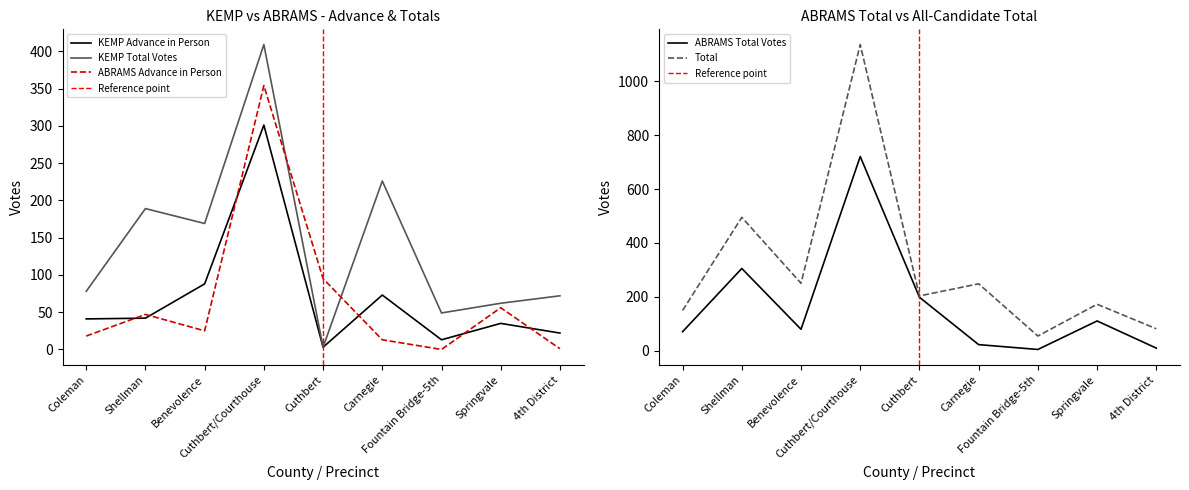

True or false: ABRAMS Advance in Person and ABRAMS Total Votes intersect in this chart.

False